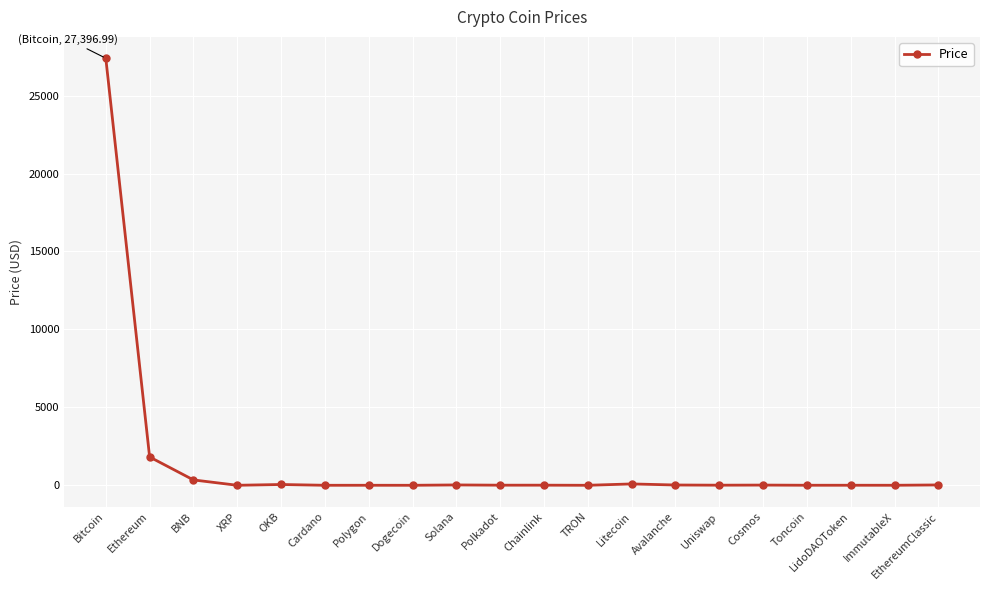

What is the label of the 4th point from the right?

Toncoin